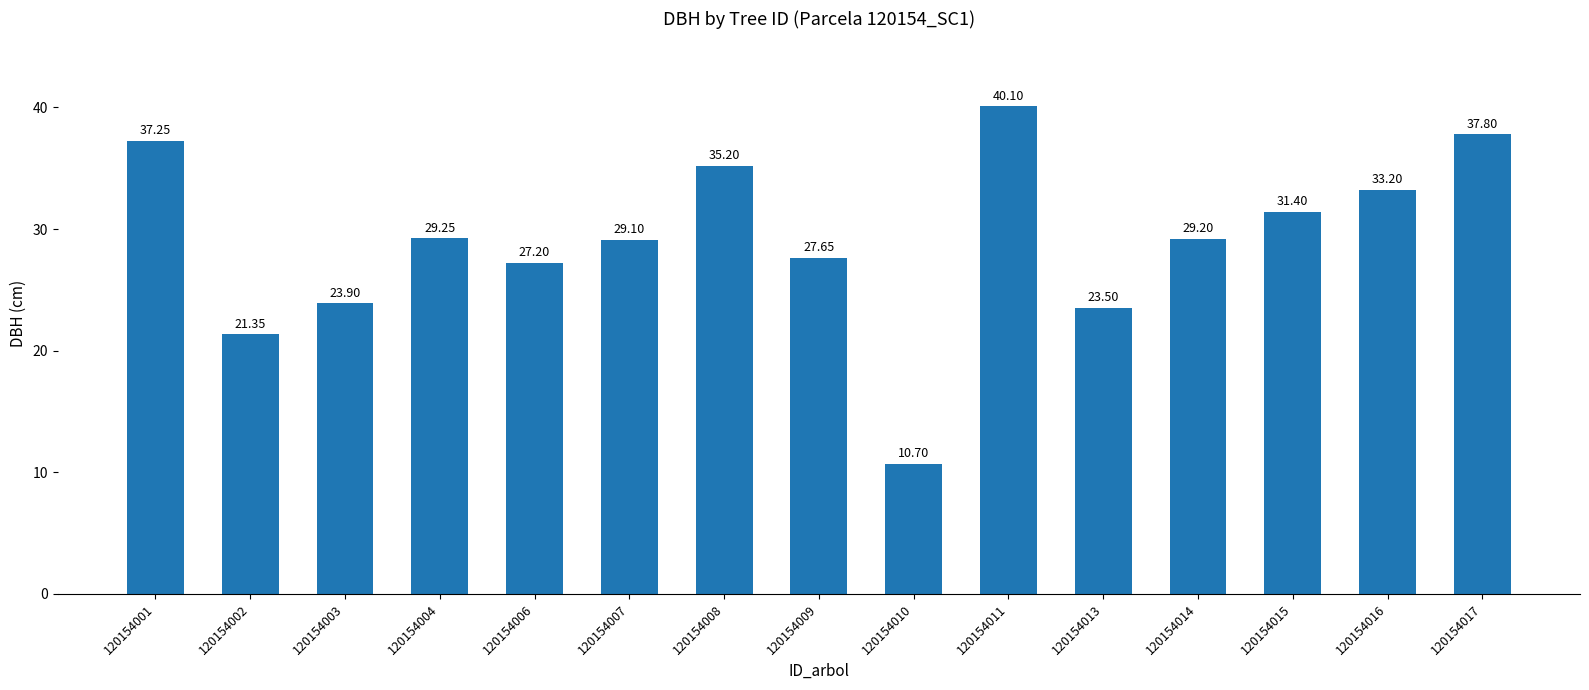

List the labels in order of value, largest first.

120154011, 120154017, 120154001, 120154008, 120154016, 120154015, 120154004, 120154014, 120154007, 120154009, 120154006, 120154003, 120154013, 120154002, 120154010